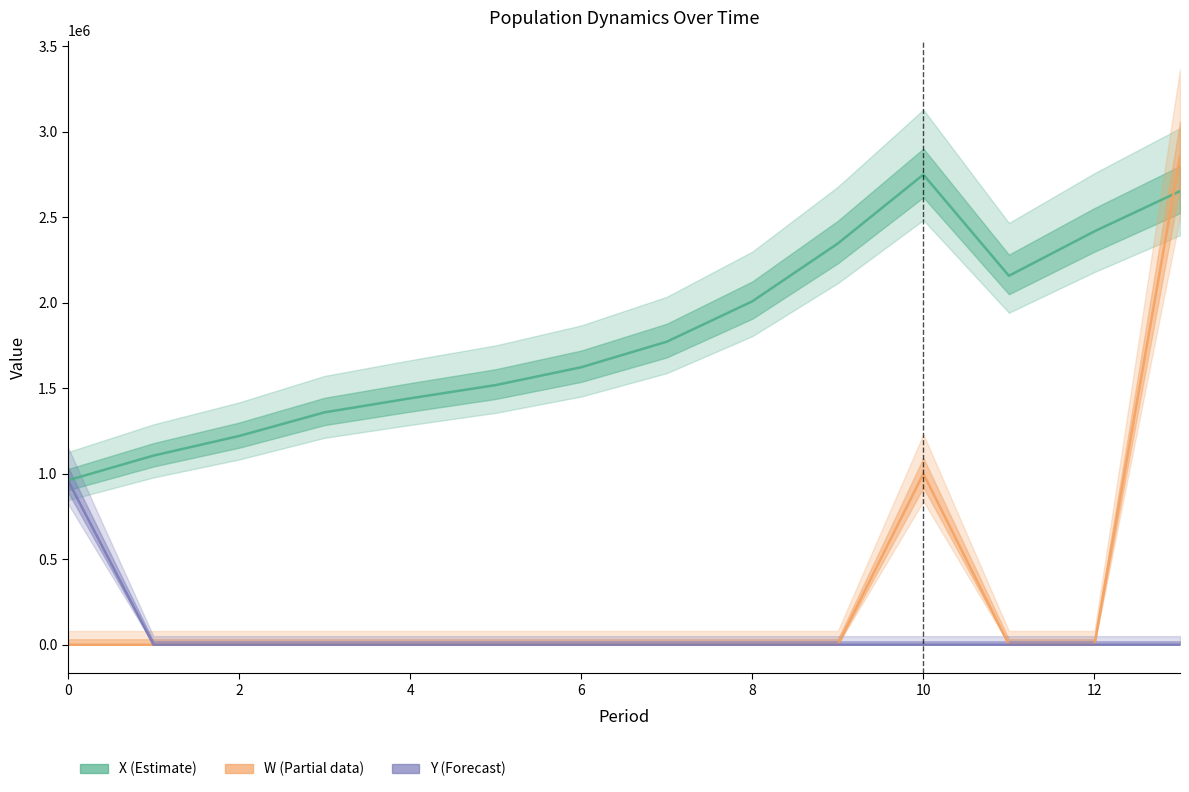

What is the difference between the highest and lowest values at 0?

961000.0